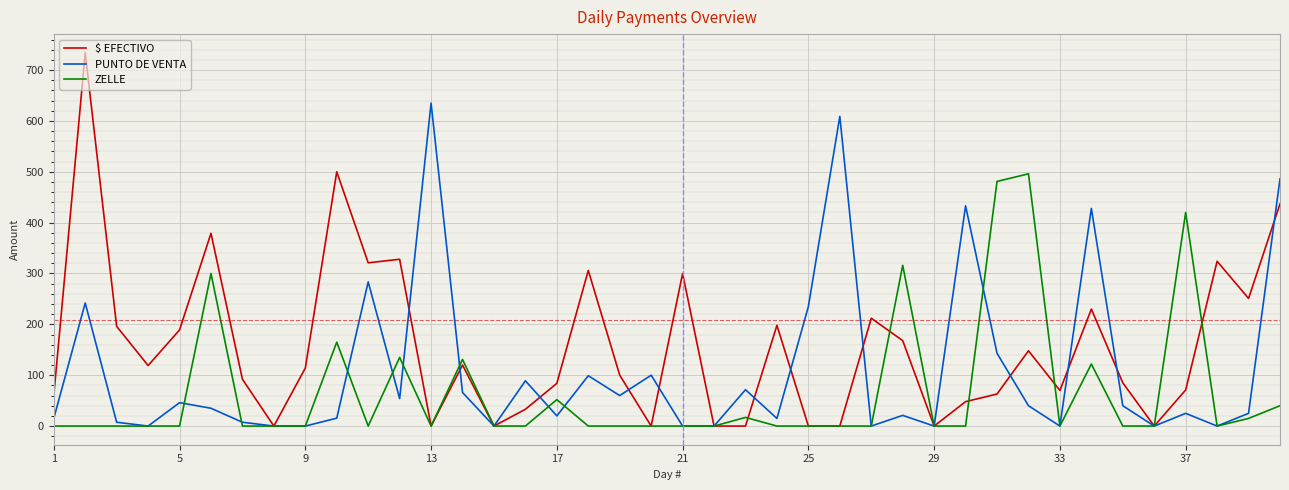

Which series ends up on top after the final intersection of PUNTO DE VENTA and $ EFECTIVO?

PUNTO DE VENTA